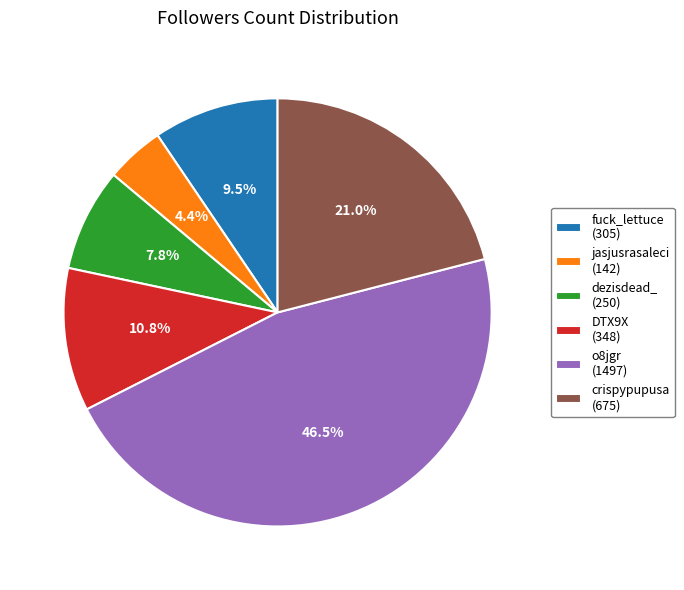

Which category has the smallest portion of the pie?

jasjusrasaleci